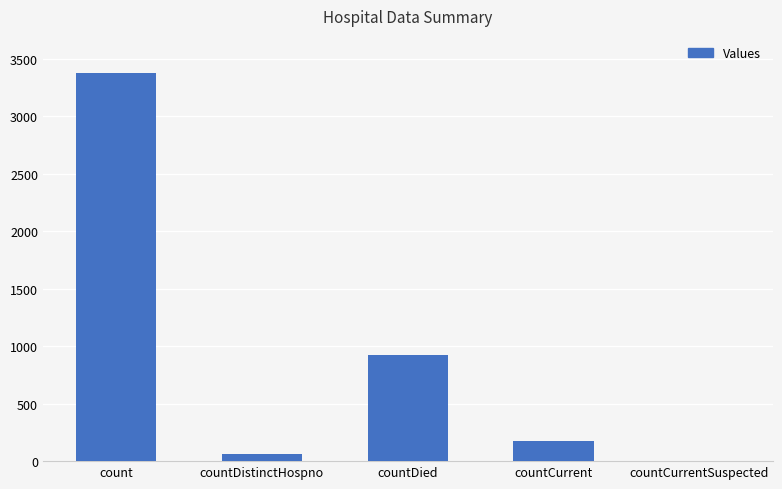

What is the change in value from count to countCurrent?

-3200